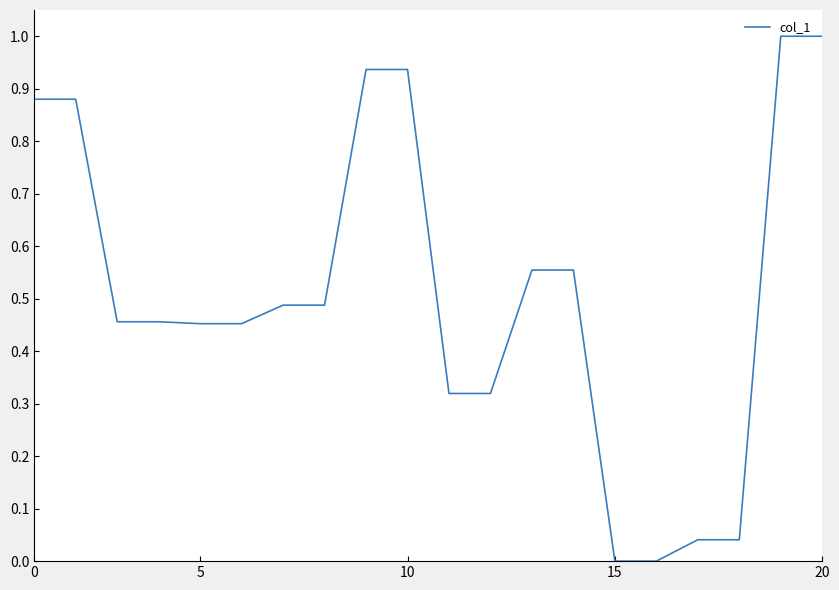

What is the difference between the maximum and minimum values?

1.0